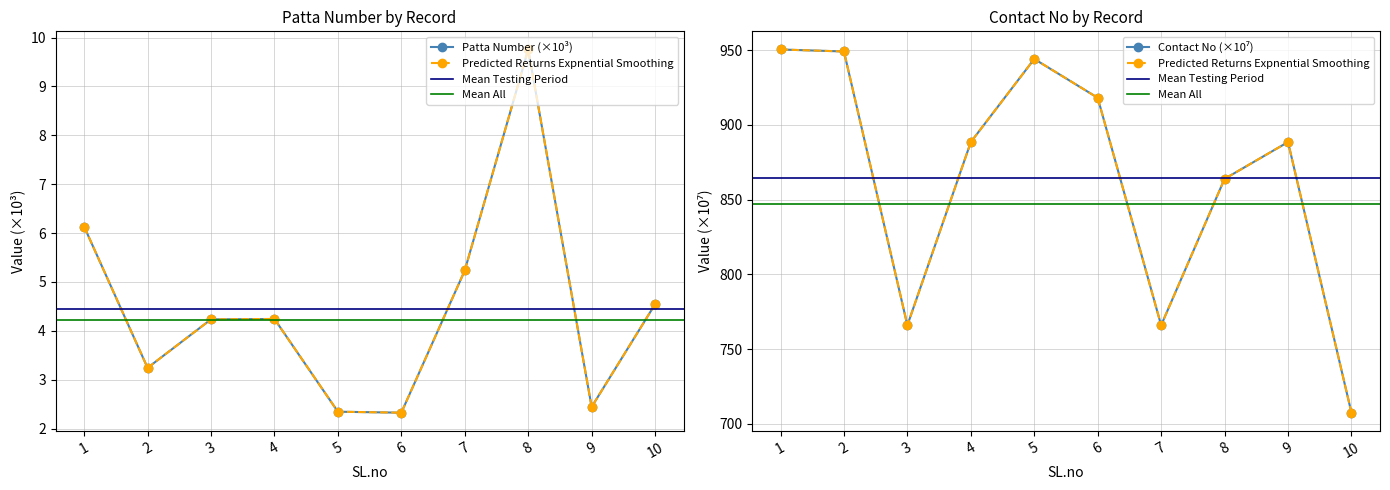

List the series in order of their peak value, highest first.

Contact No, Patta Number